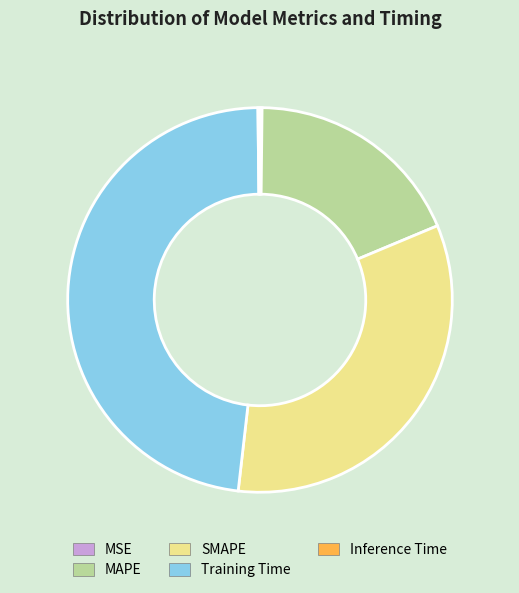

Is there any slice that represents more than half of the pie?

No